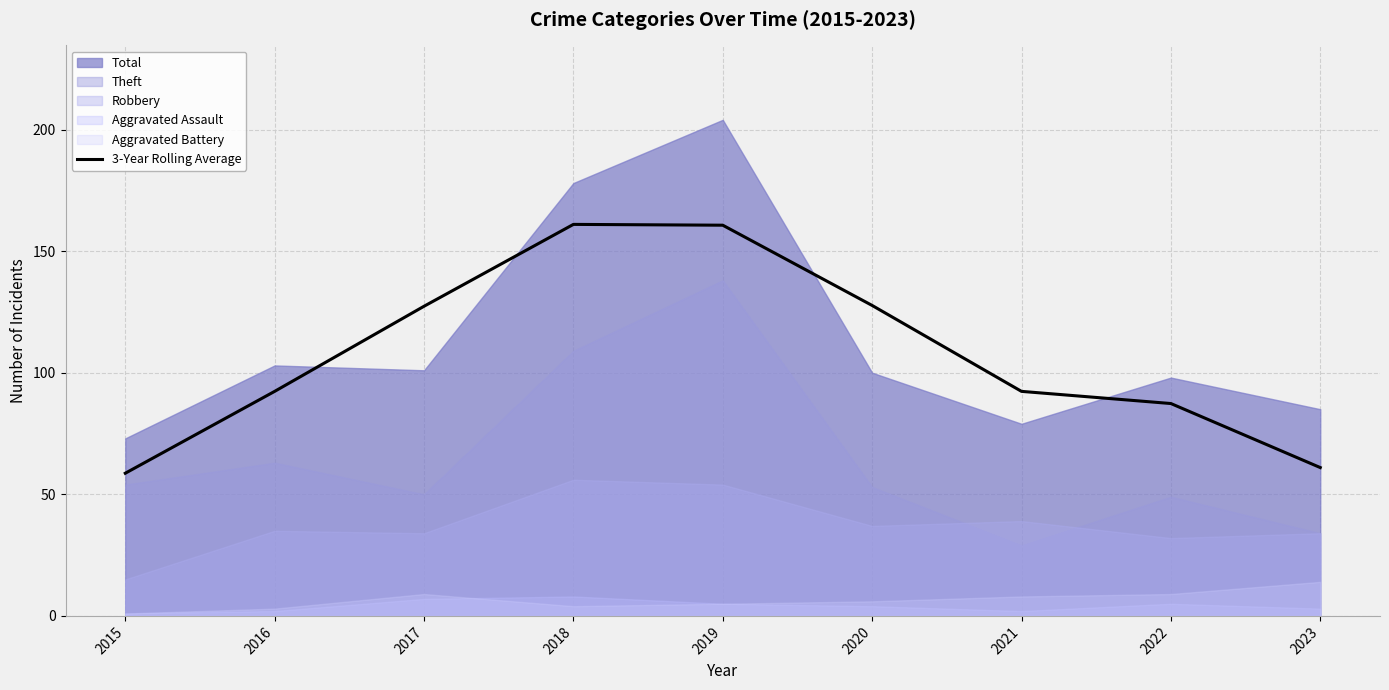

How many data points does each series have?

9